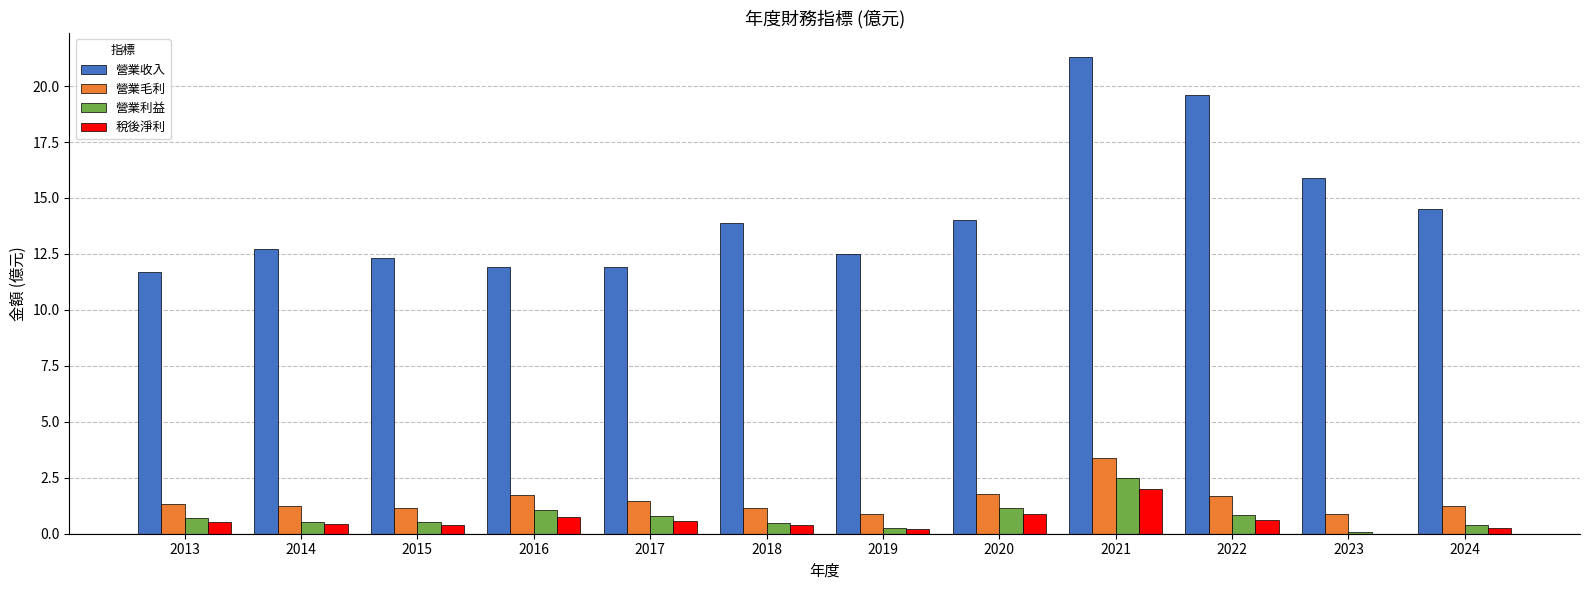

Are the bars horizontal?

No